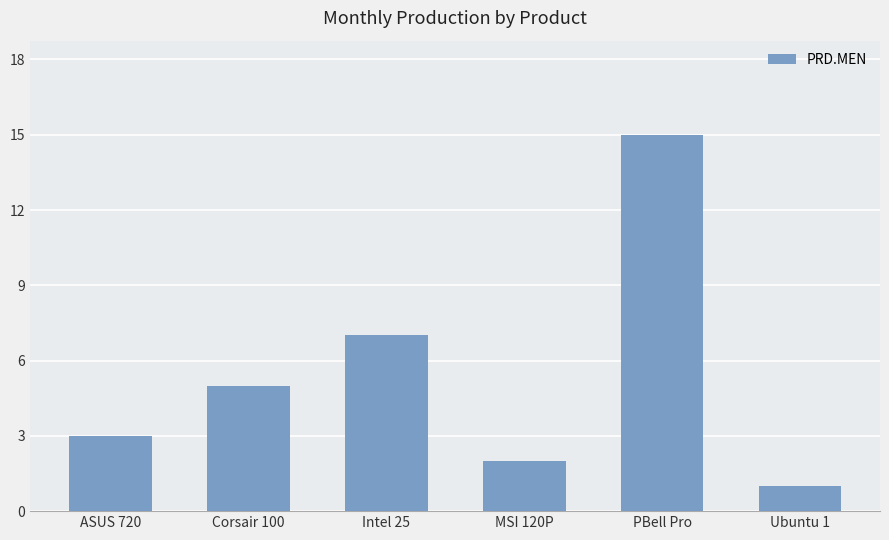

What position from the left is Ubuntu 1?

6